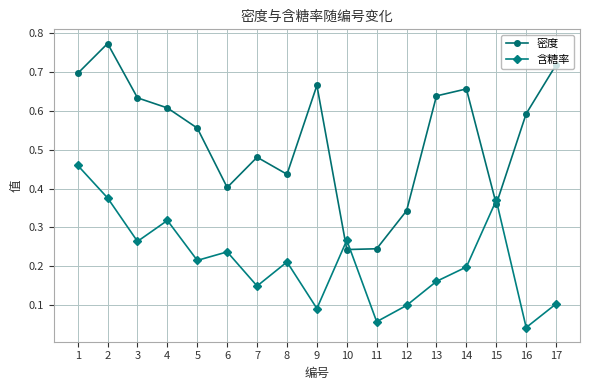

At 14, list the series in order from smallest to largest.

含糖率, 密度